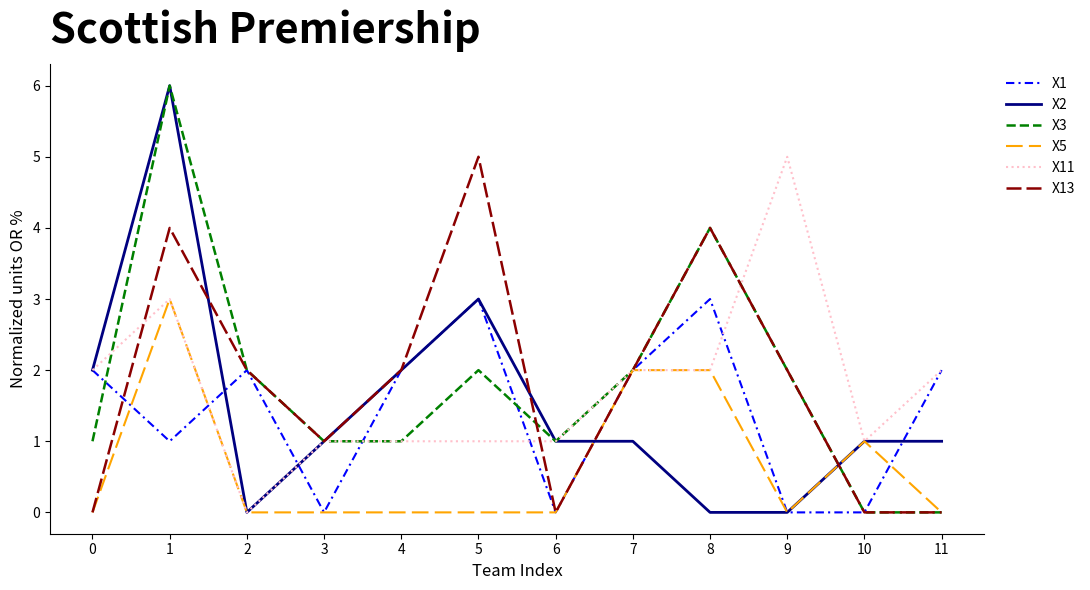

How many lines are shown in the chart?

6